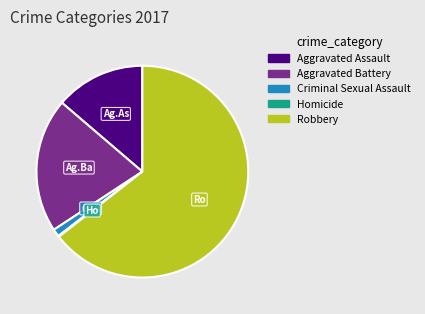

Which slice is the largest?

Robbery